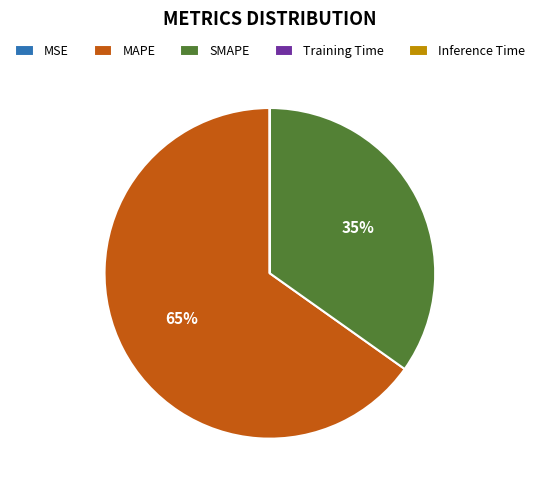

True or false: SMAPE accounts for 35% of the total.

True